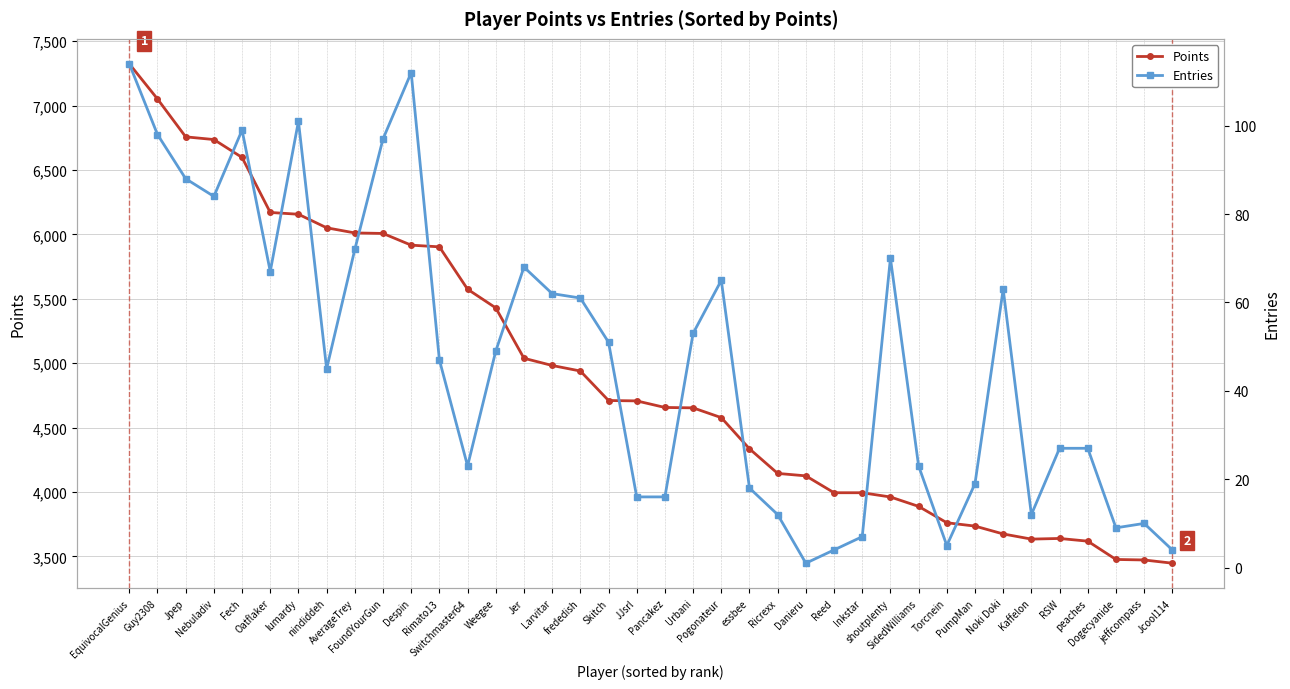

List the series in order of their peak value, lowest first.

Entries, Points